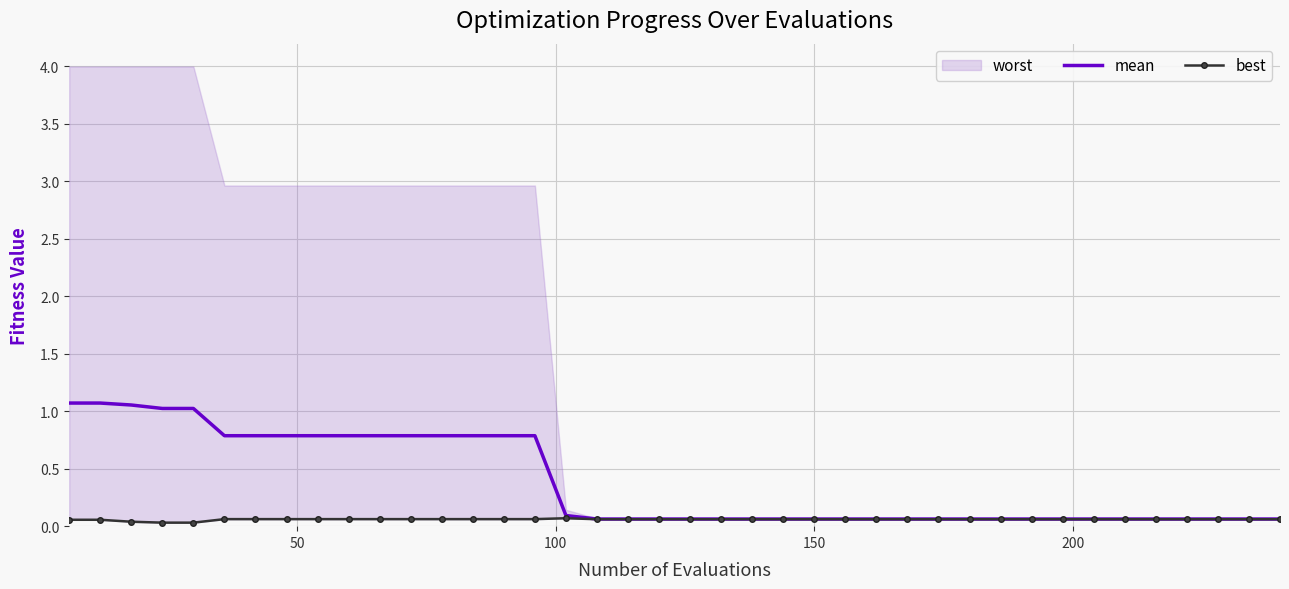

True or false: best has more than 1 interior local peaks.

False